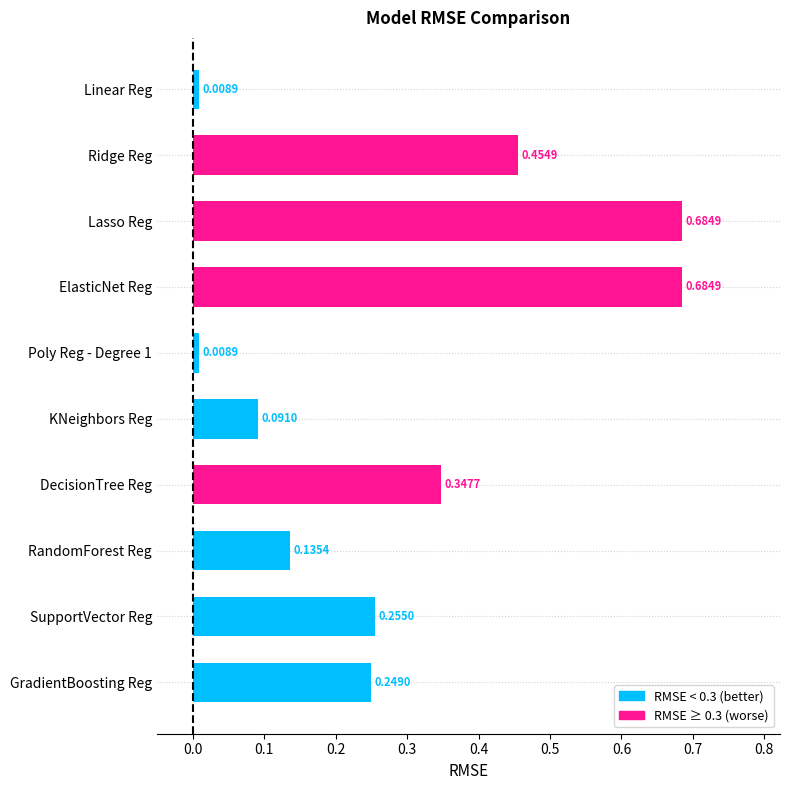

What is the change in value from RandomForest Reg to SupportVector Reg?

+0.1